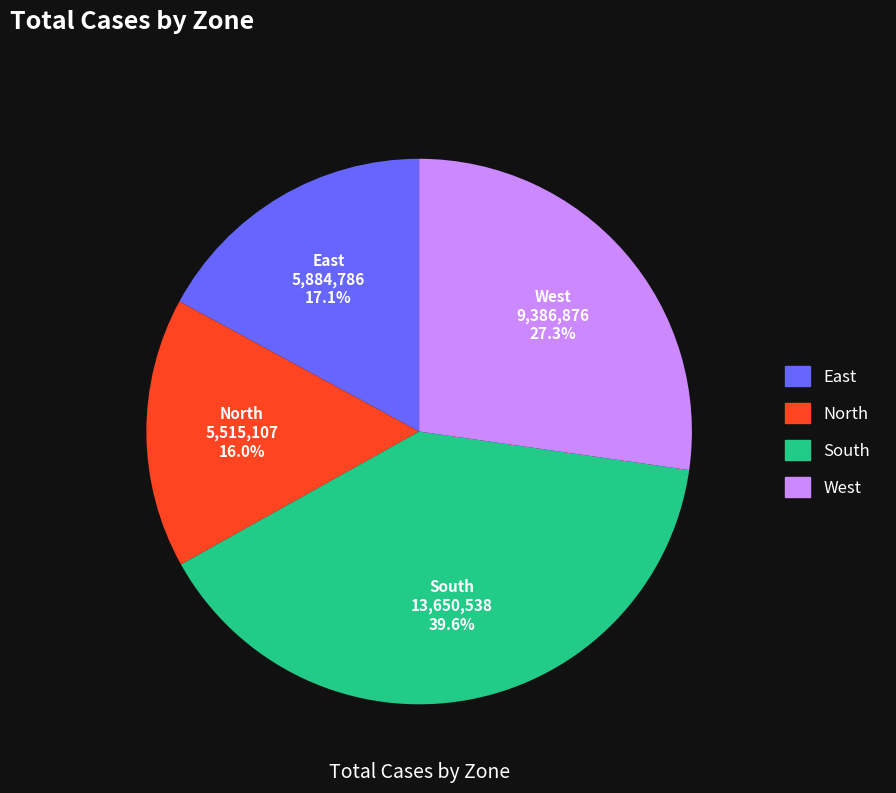

Does North represent more than half of the total?

No